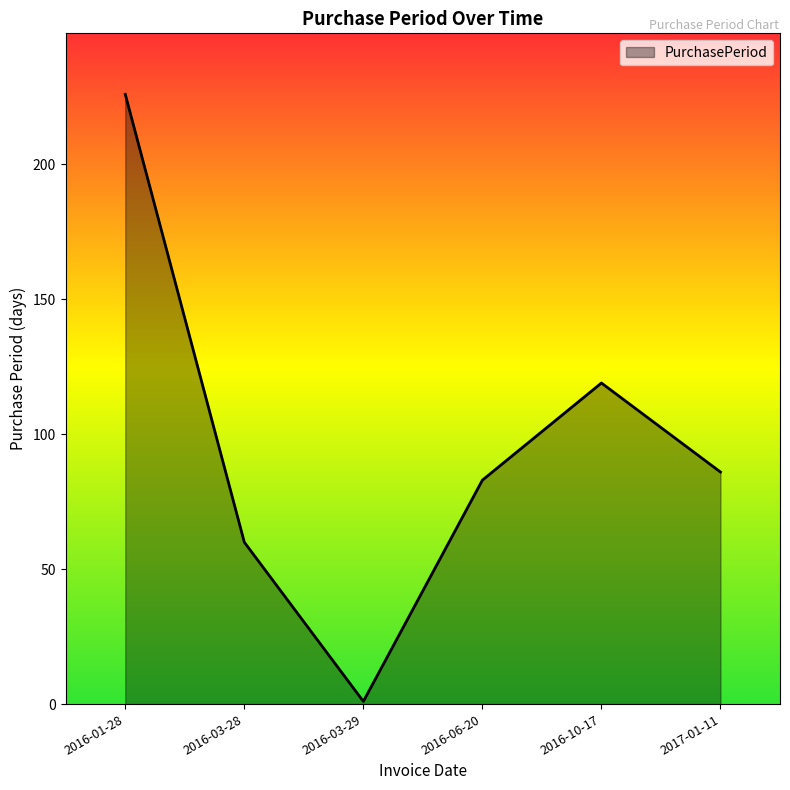

What position from the left is 2017-01-11?

6